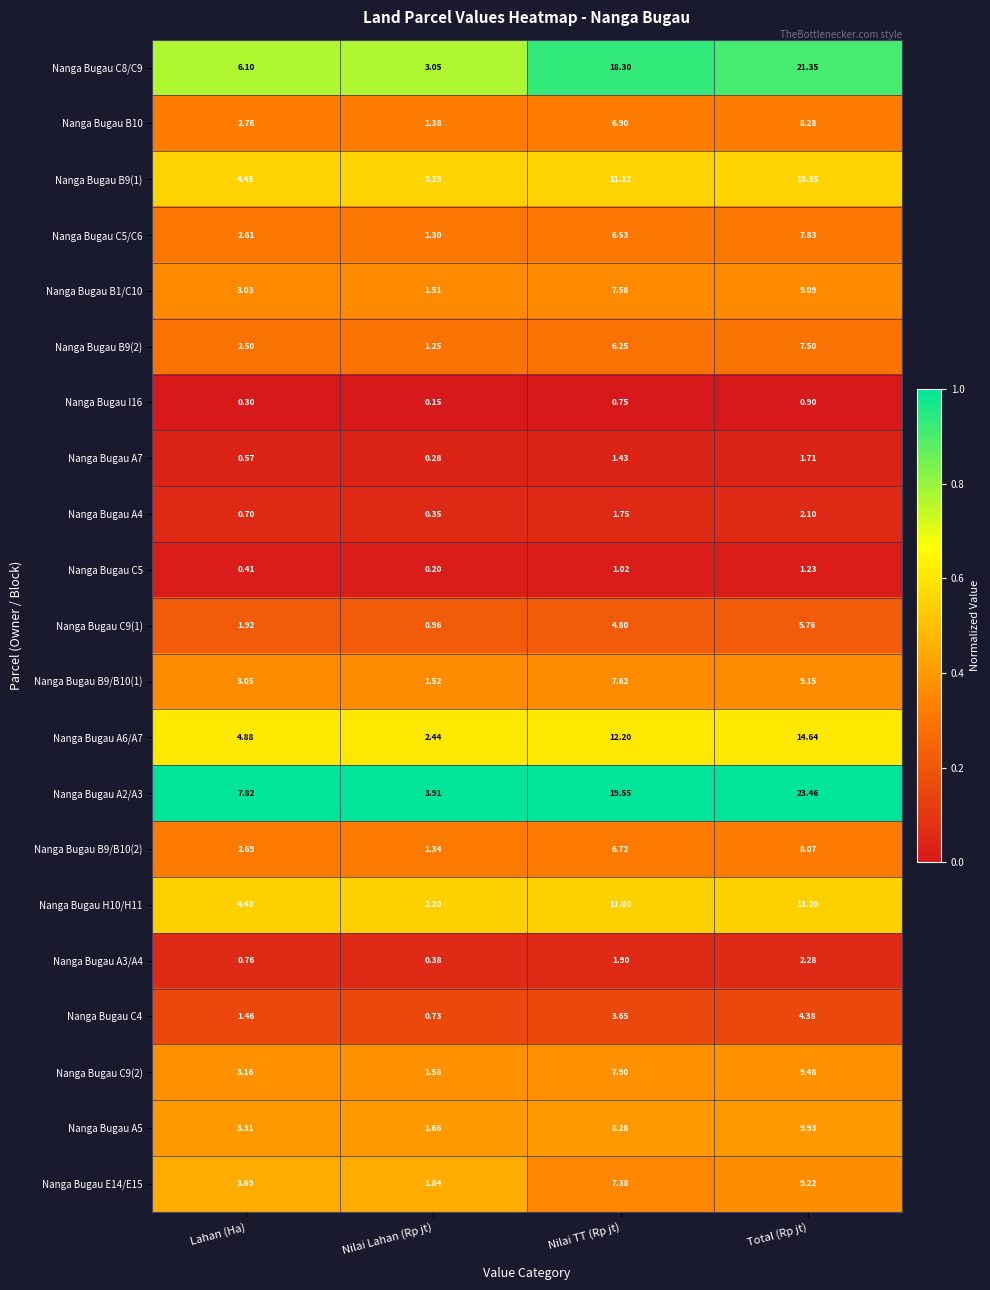

Between Lahan (Ha) and Total (Rp jt), which series saw the biggest shift?

Nanga Bugau A2/A3